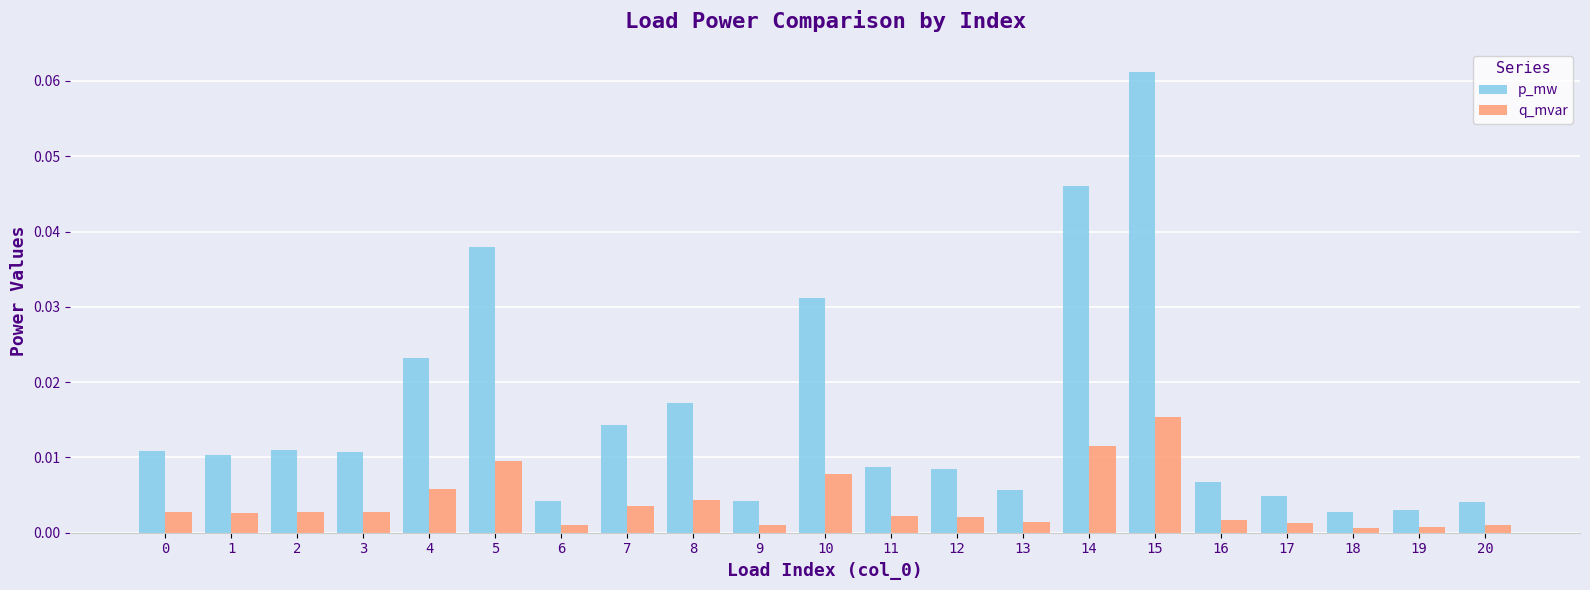

Rank the series at 6 from lowest to highest value.

q_mvar, p_mw